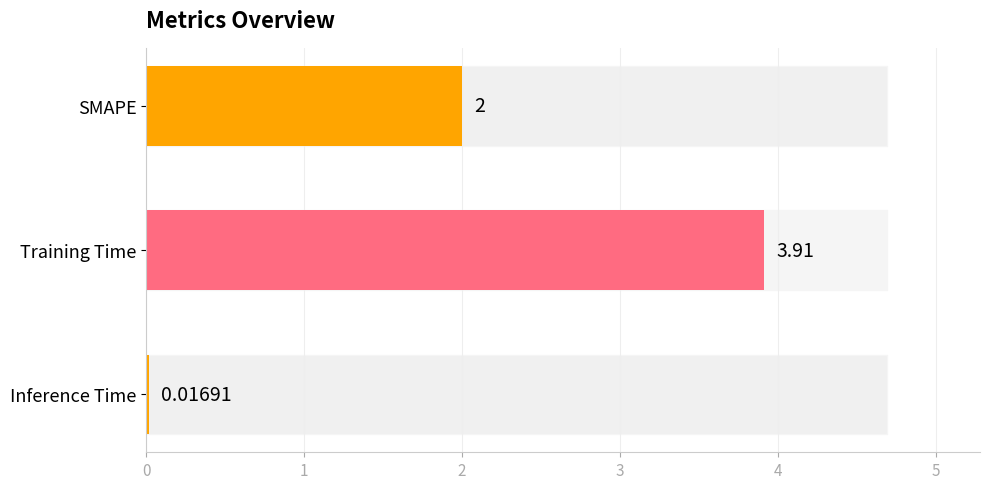

What is the sum of all values?

5.9